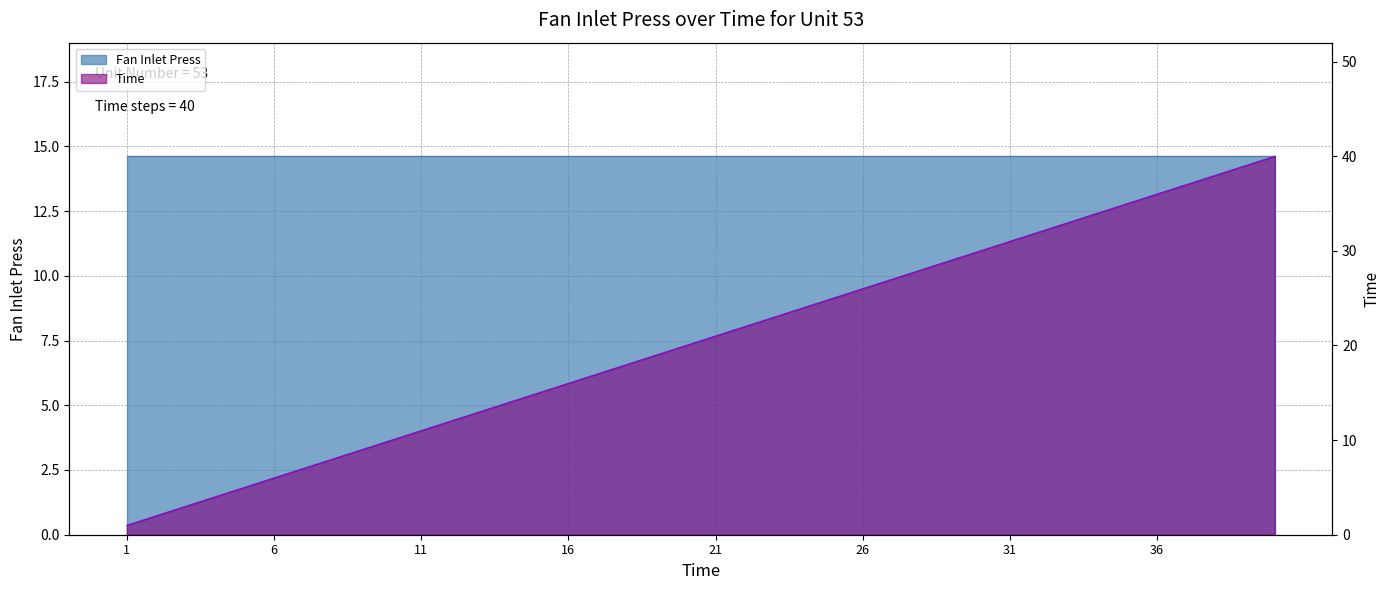

List the labels in order of value, largest first.

40, 39, 38, 37, 36, 35, 34, 33, 32, 31, 30, 29, 28, 27, 26, 25, 24, 23, 22, 21, 20, 19, 18, 17, 16, 15, 14, 13, 12, 11, 10, 9, 8, 7, 6, 5, 4, 3, 2, 1